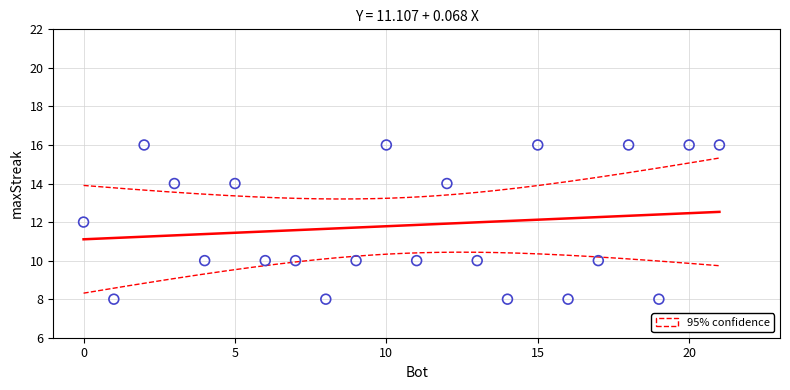

What is the range of Y values (max minus min)?

8